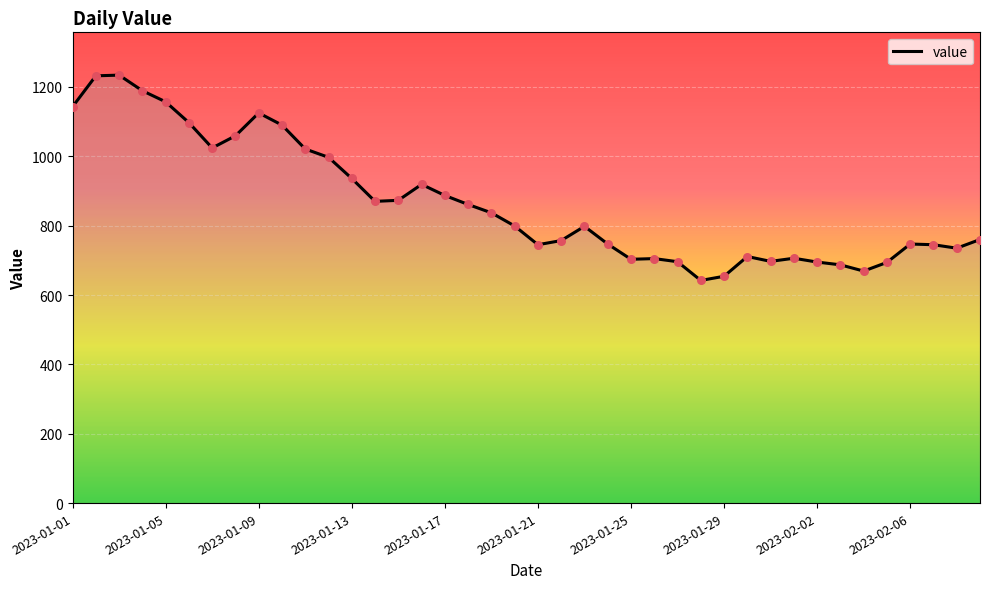

What is the smallest value displayed?

642